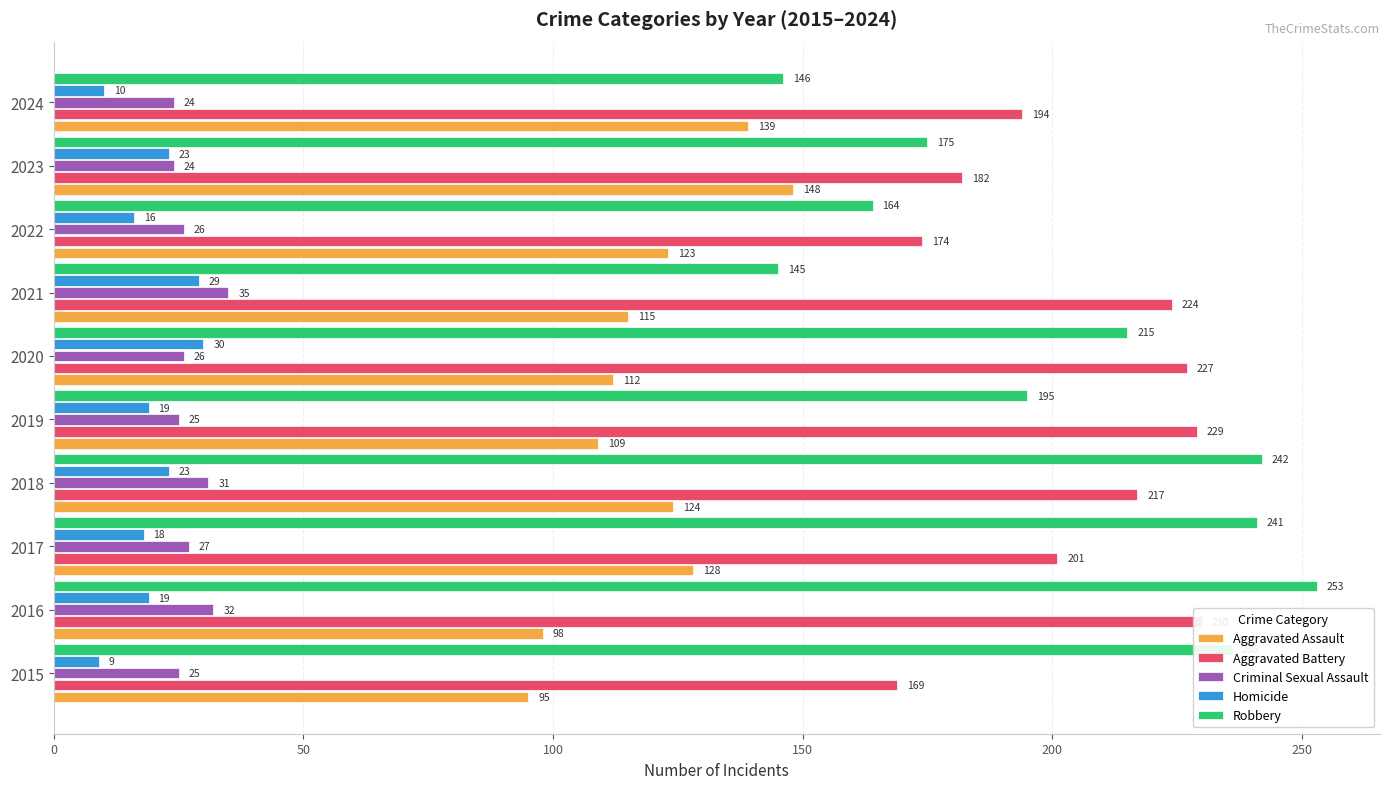

Where is Aggravated Assault nearest to the value 121?

2022